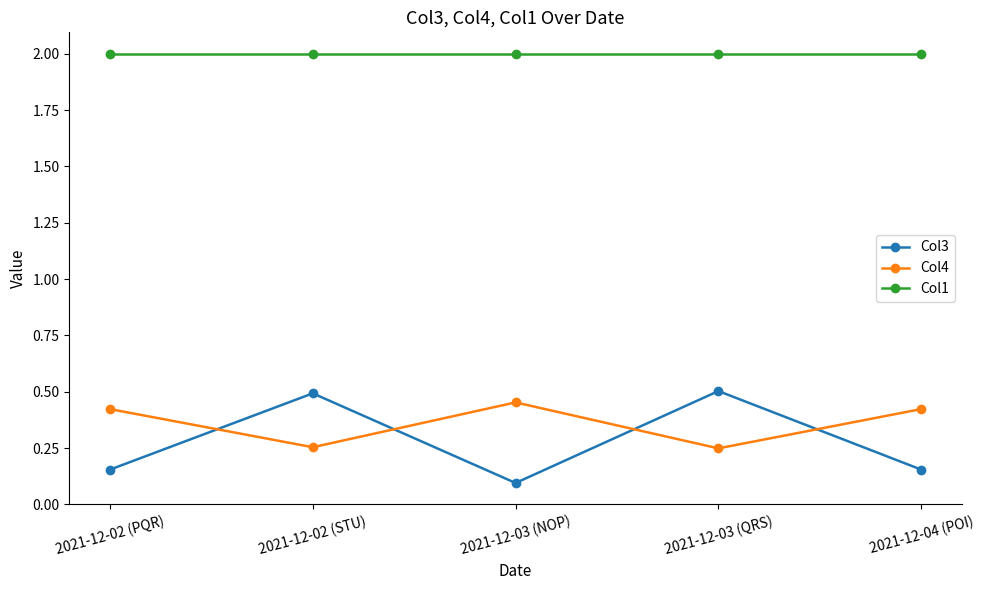

How many intersections are there between Col4 and Col3?

4